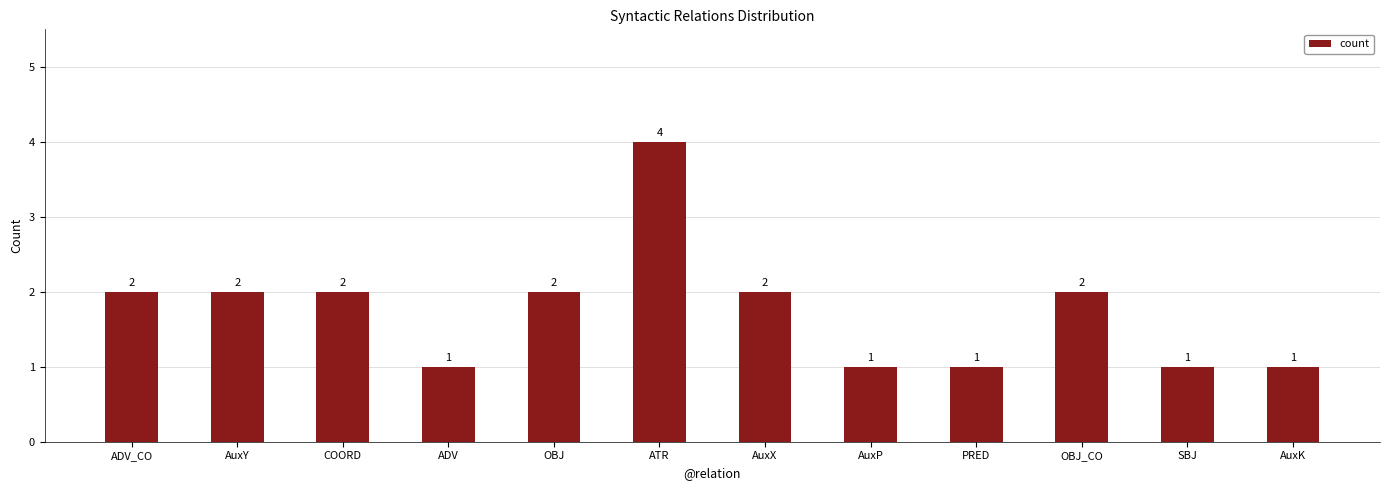

How many values are between 1 and 2?

11